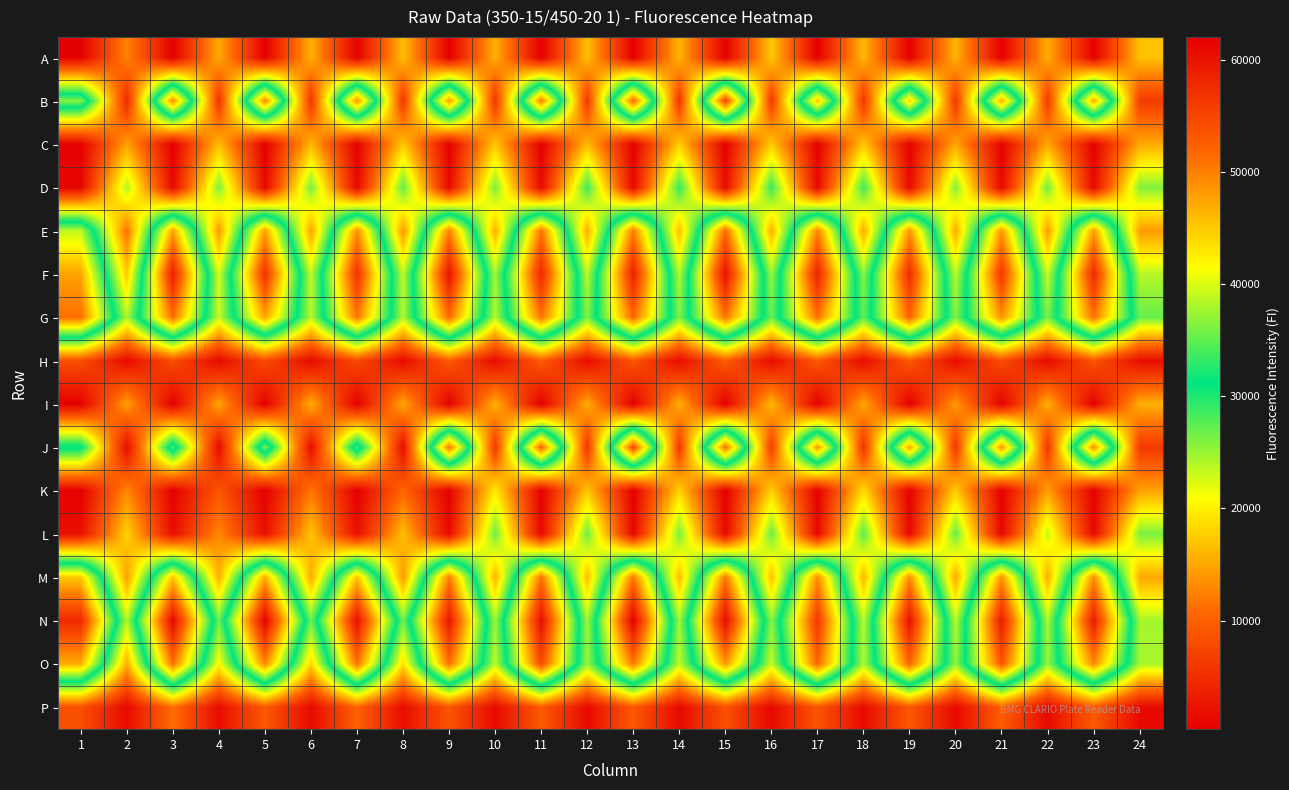

What is the spread (max minus min) of values at 10?

25623